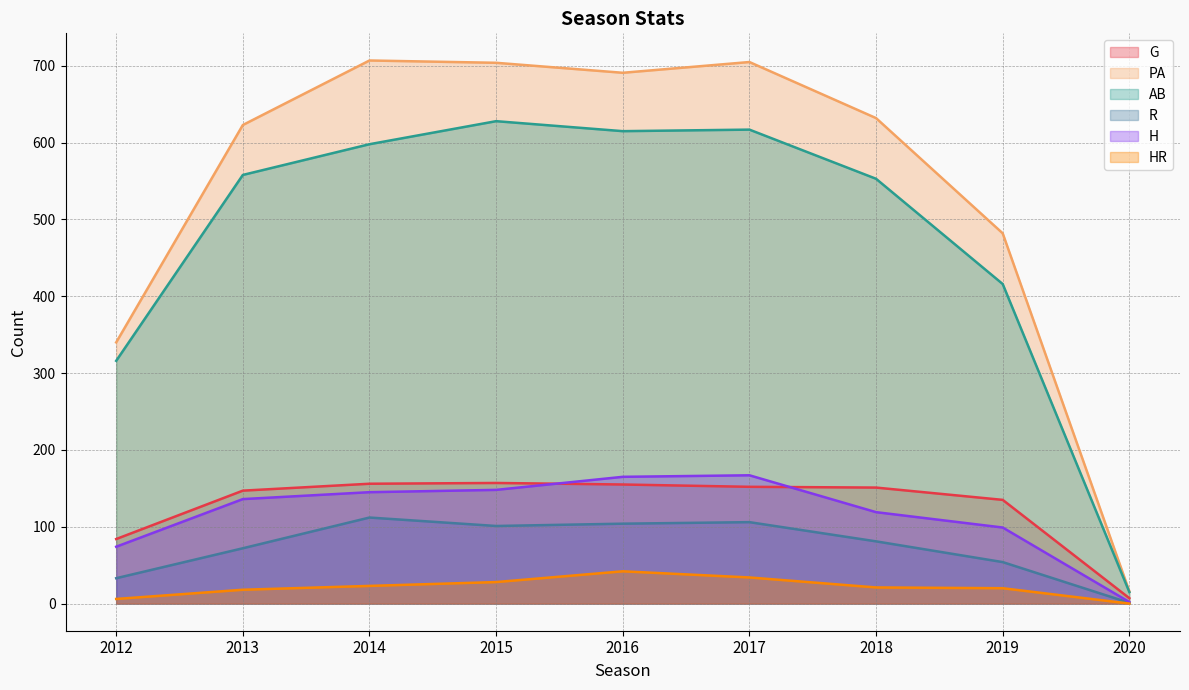

Is the value of AB at 2020 greater than the value of PA at 2012?

No